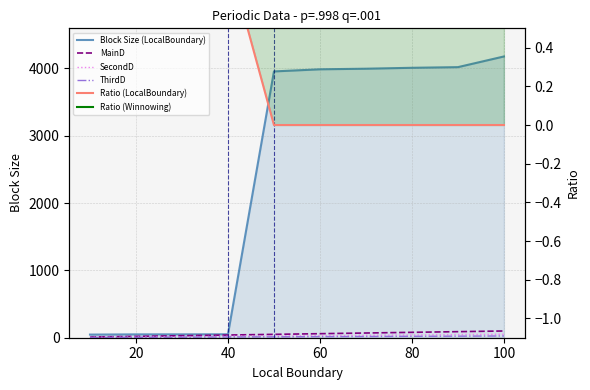

What is the greatest value displayed?

4176.2